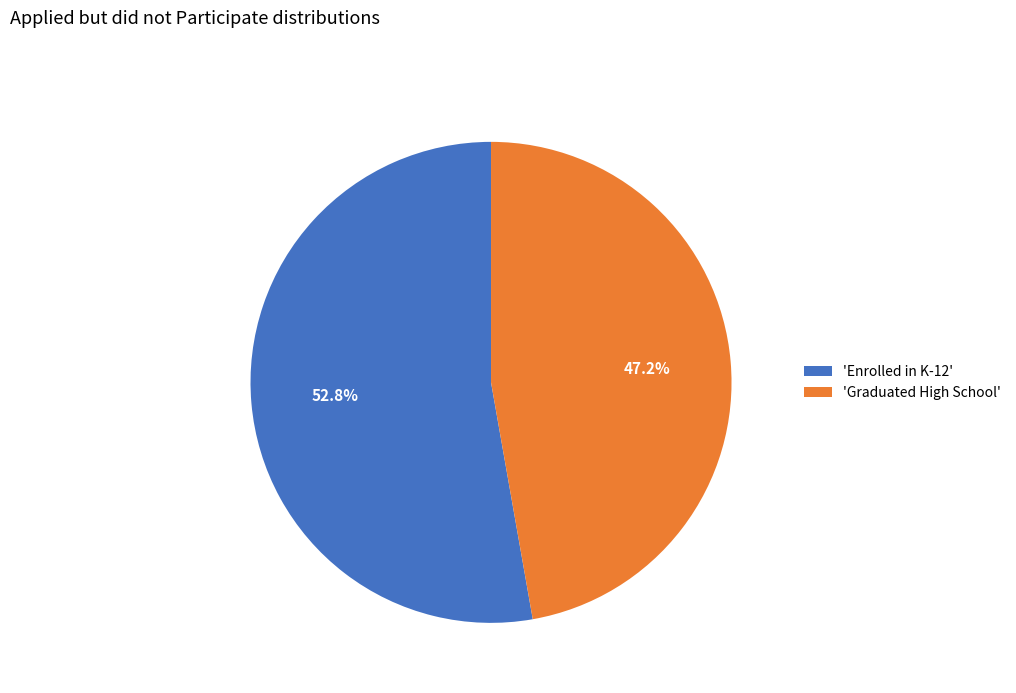

What percentage do 'Graduated High School' and 'Enrolled in K-12' together represent?

100.0%